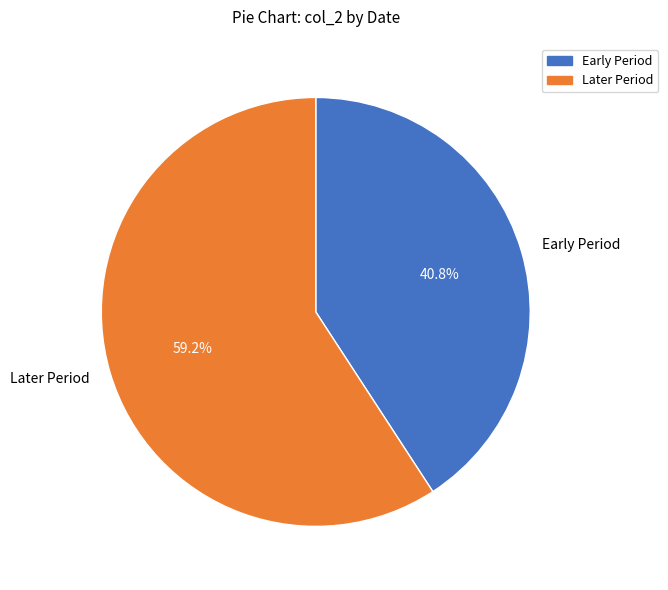

How many slices are in this pie chart?

2